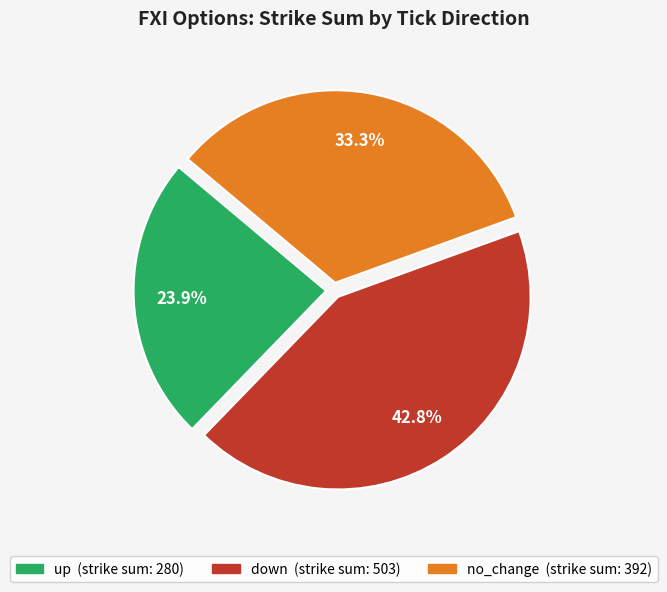

Does any single category account for the majority?

No